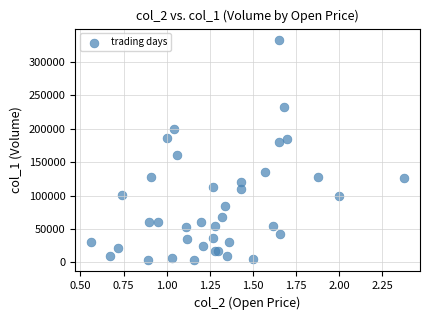

What Y value in the scatter plot is closest to 168000?

160000